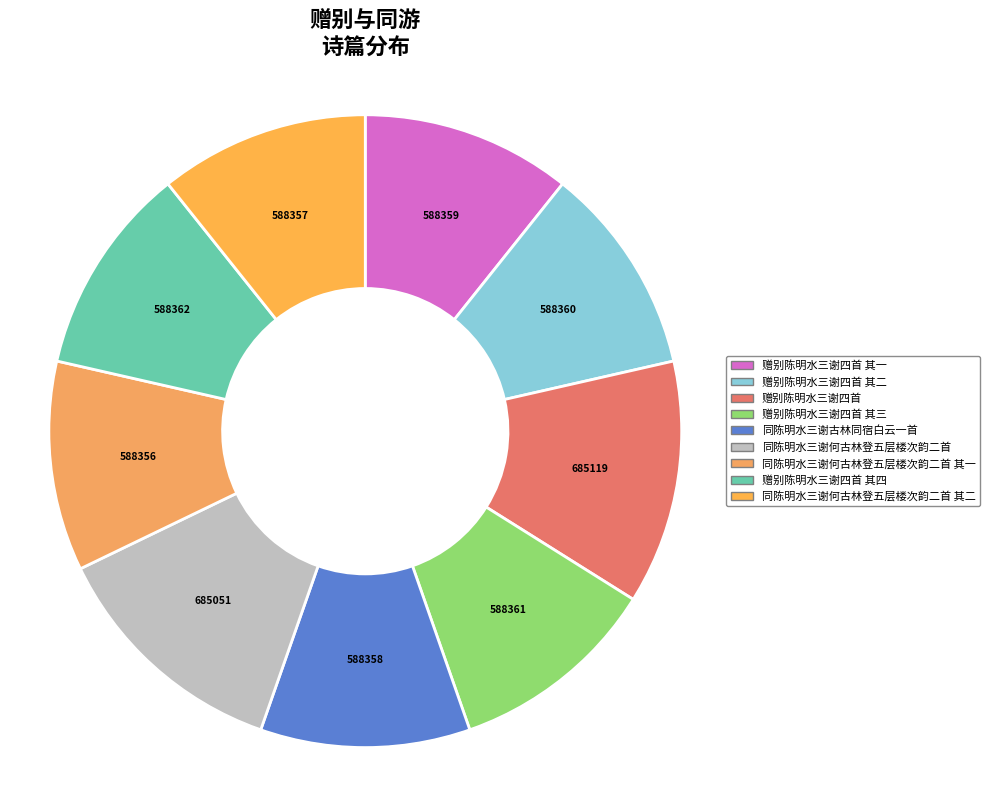

How many segments does this pie chart have?

9